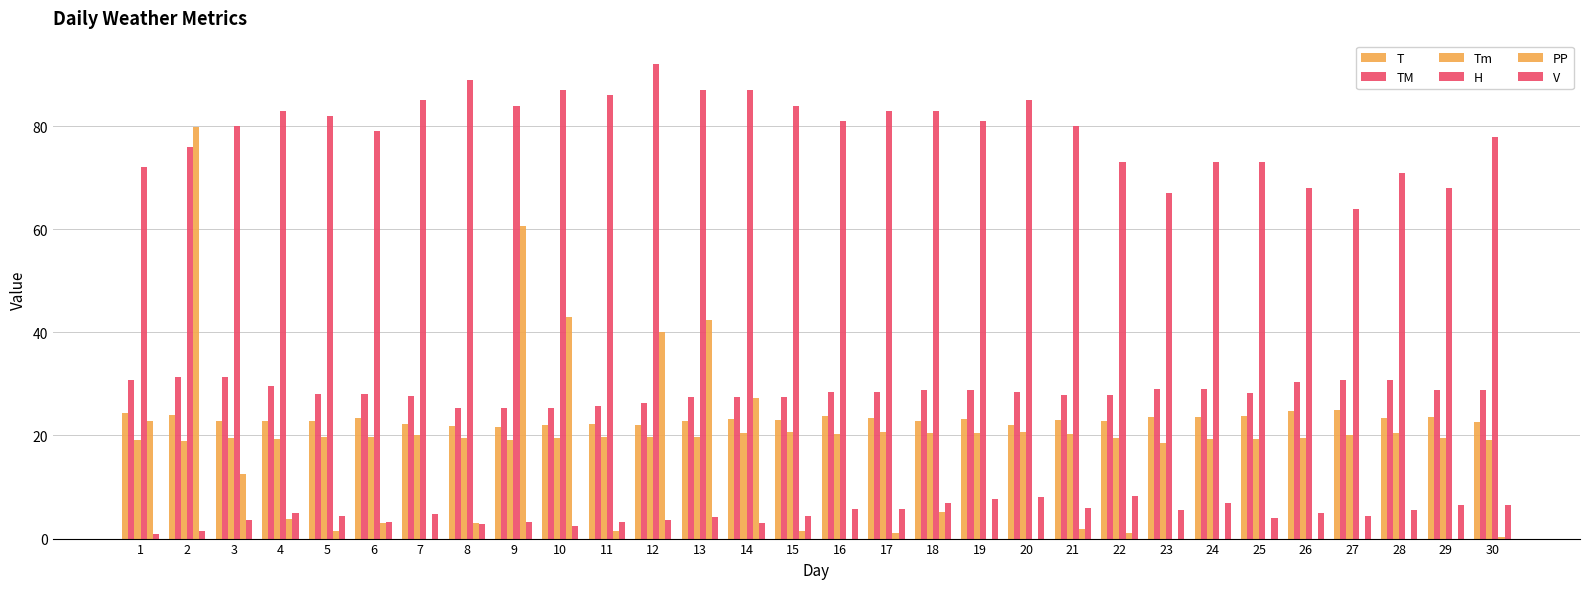

How many series are shown in this chart?

6